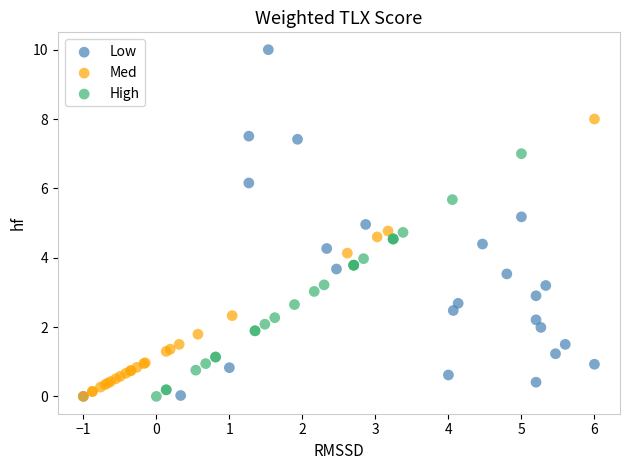

Which series contains the highest Y value?

Low